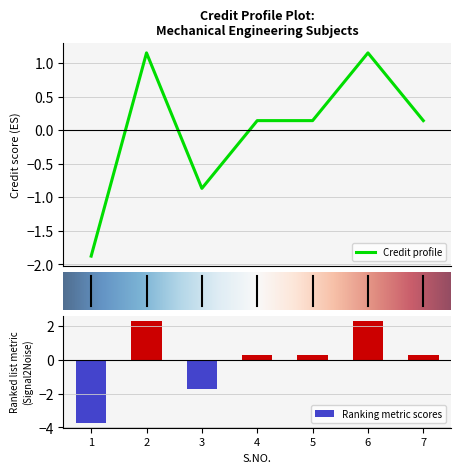

Which label corresponds to the largest value in the chart?

2